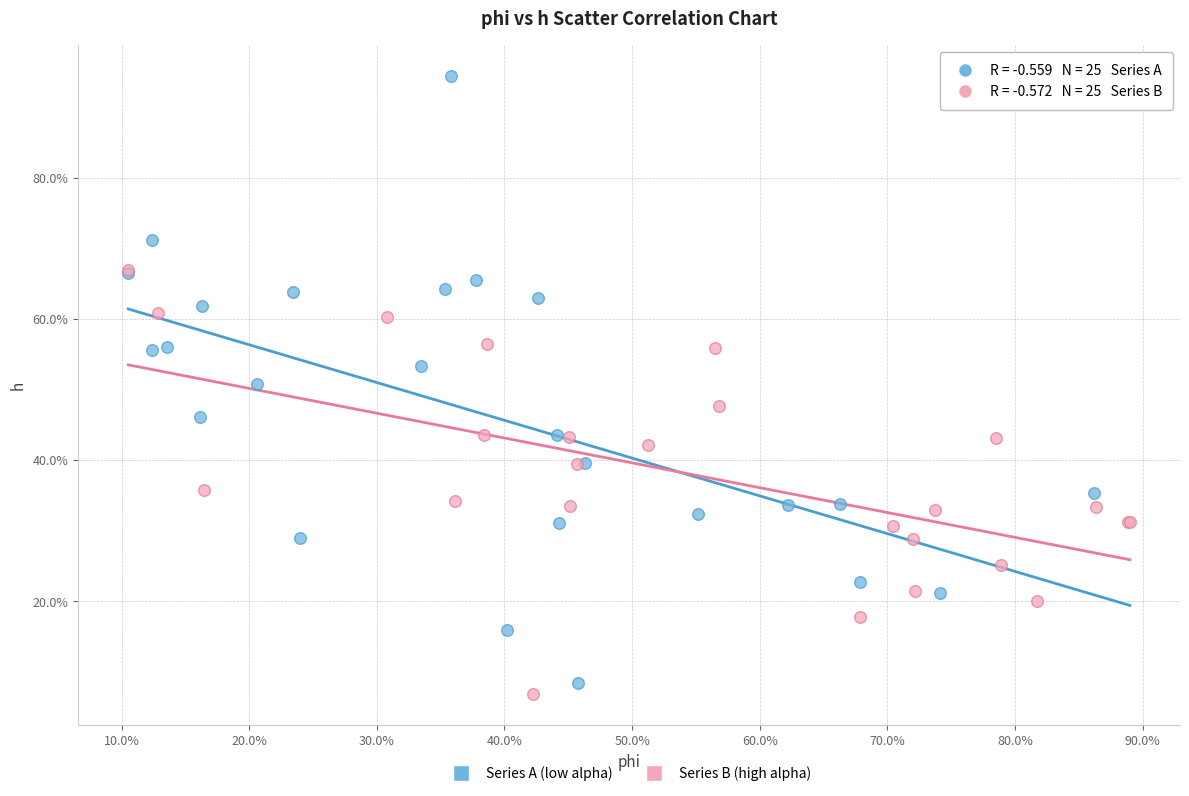

What are all the series names shown in the legend?

Series A (low alpha), Series B (high alpha)